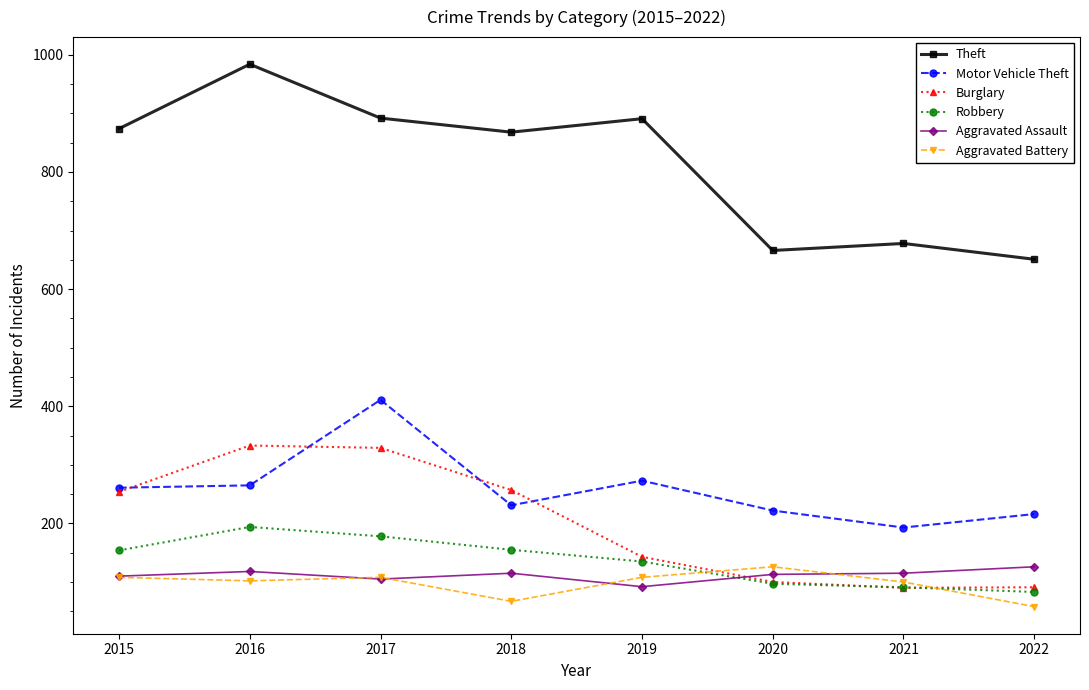

True or false: Robbery has a value of 155 at 2018.

True